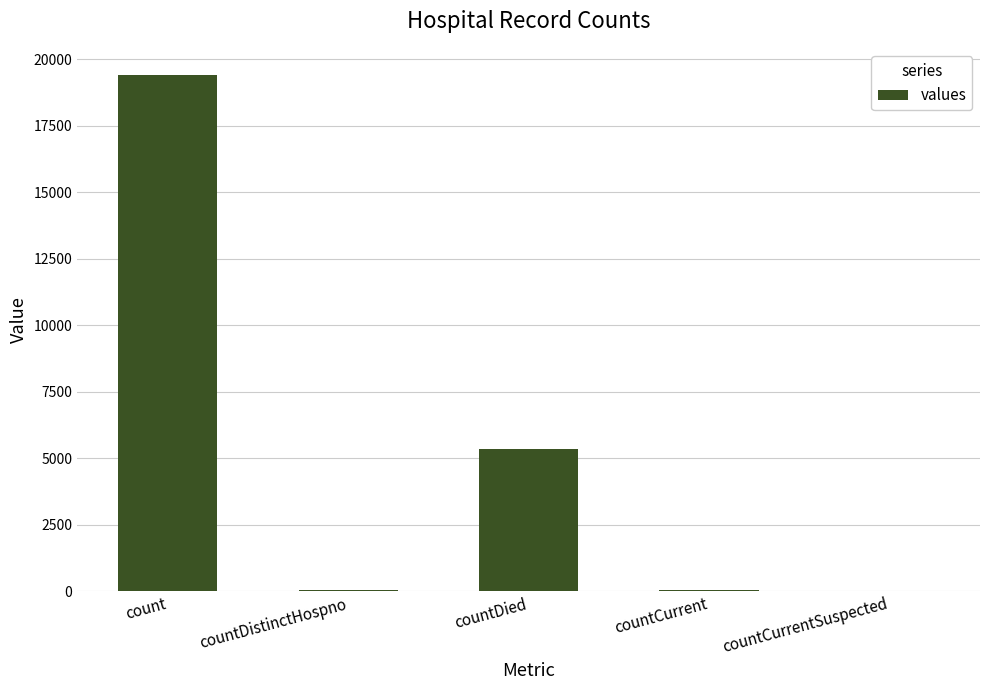

What is the maximum value shown in the chart?

19420